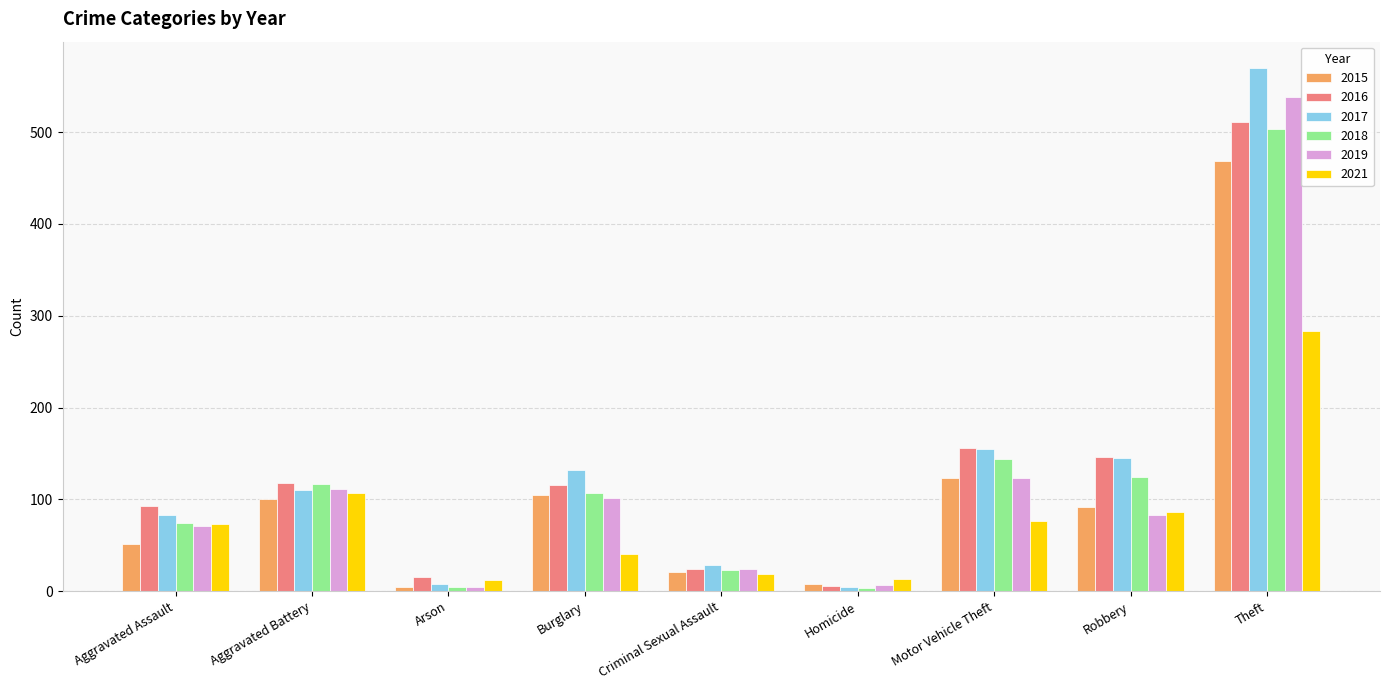

What value does the 2015 series have at Motor Vehicle Theft, to the nearest 10?

120